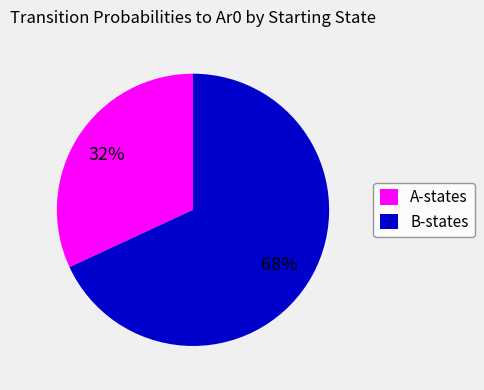

Rank the categories by value from highest to lowest.

B-states, A-states